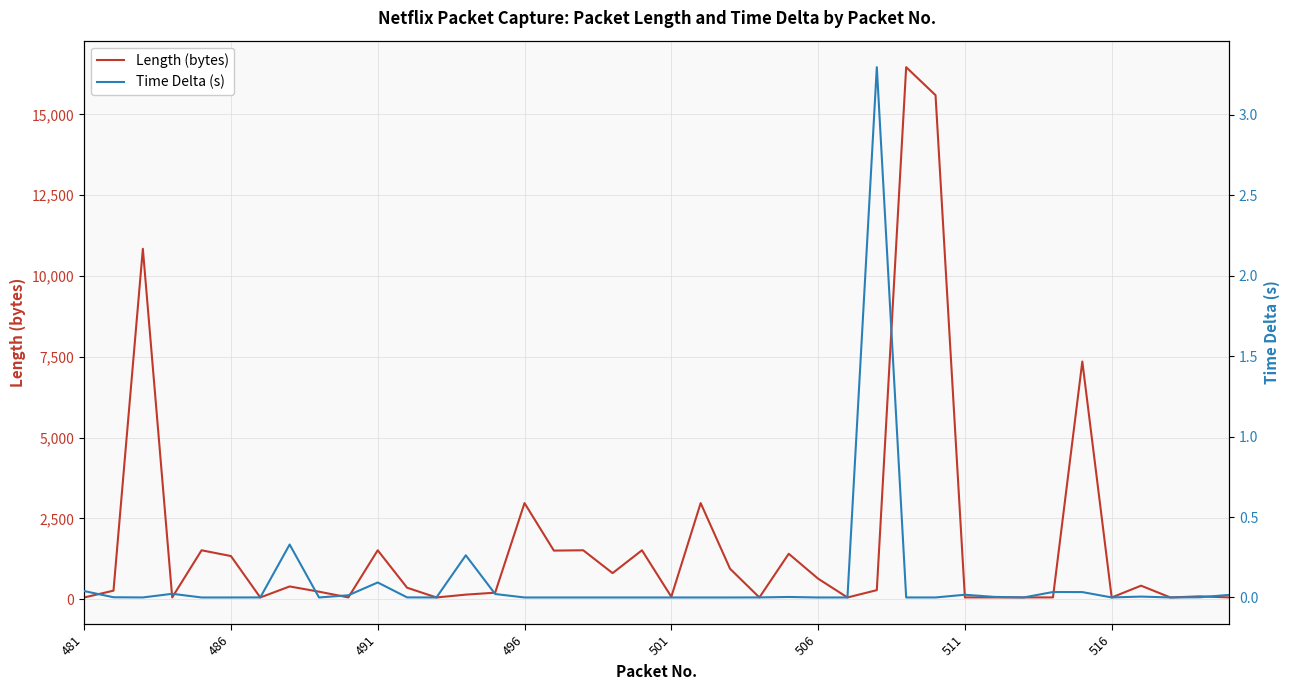

What is the maximum value for Length (bytes)?

16460